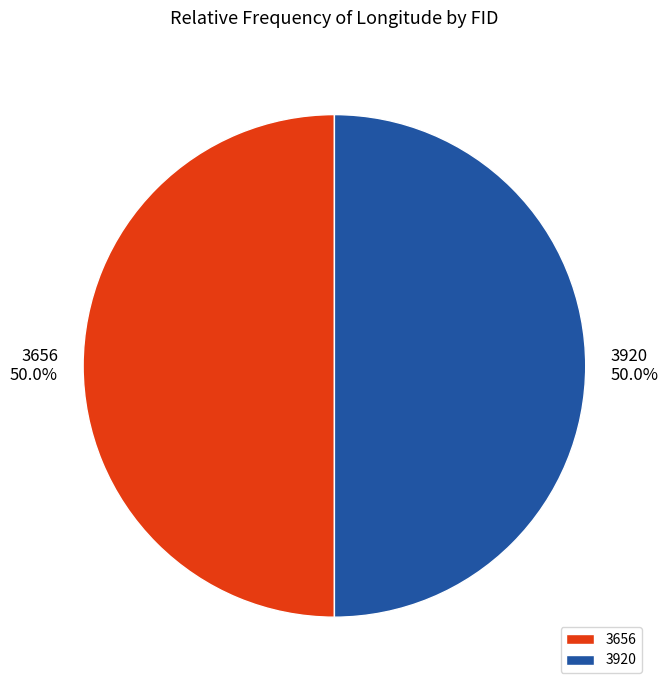

True or false: 3656 accounts for 50% of the total.

True